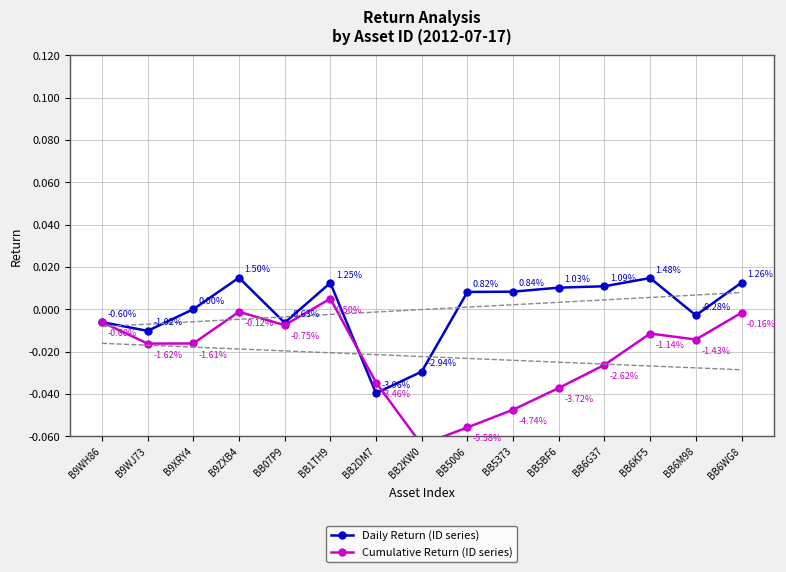

Which series has the widest spread of values?

Cumulative Return (ID series)